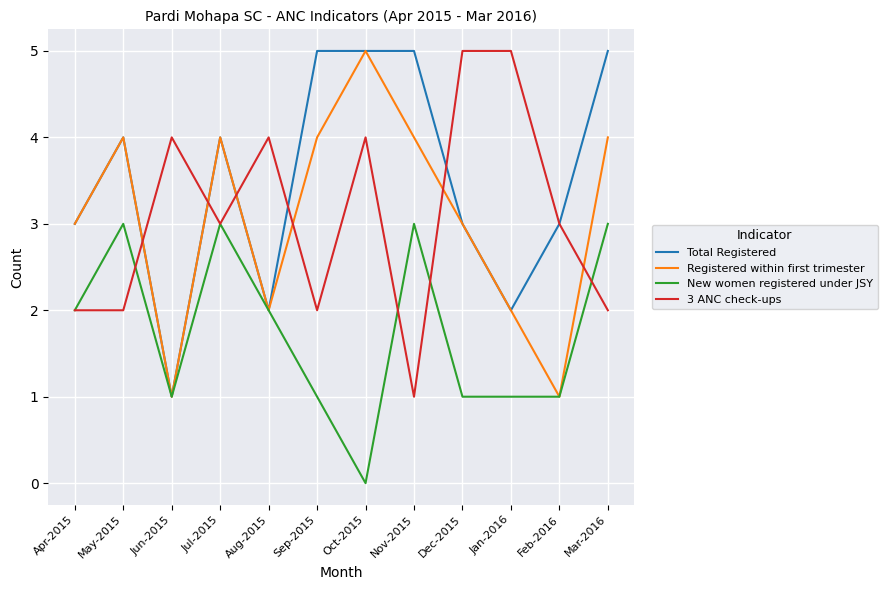

At which category does the chart reach its minimum across all series?

Oct-2015